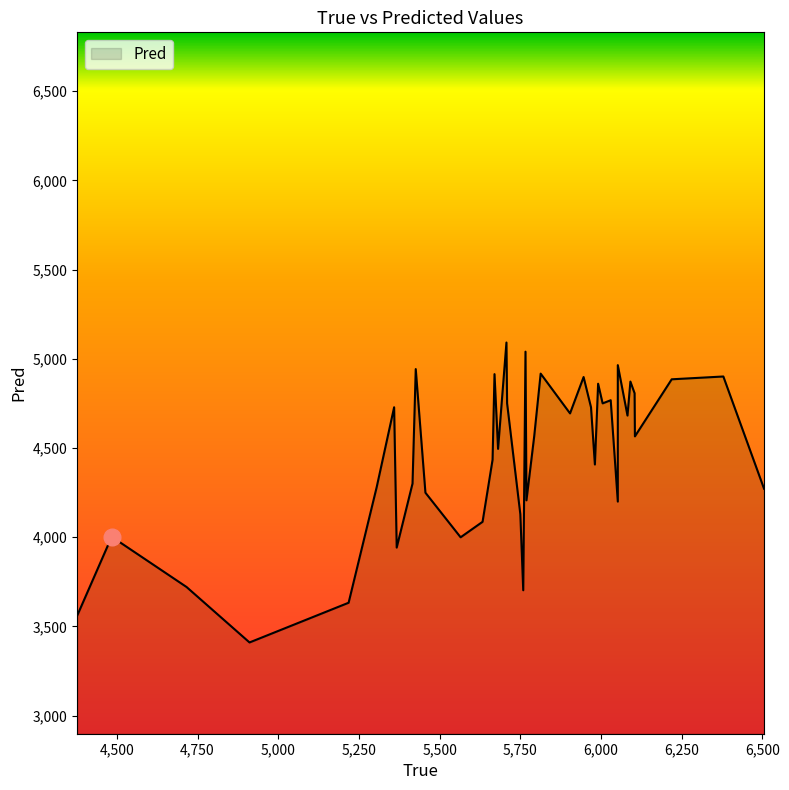

What is the difference between the second highest and minimum values in the True series?

2002.0